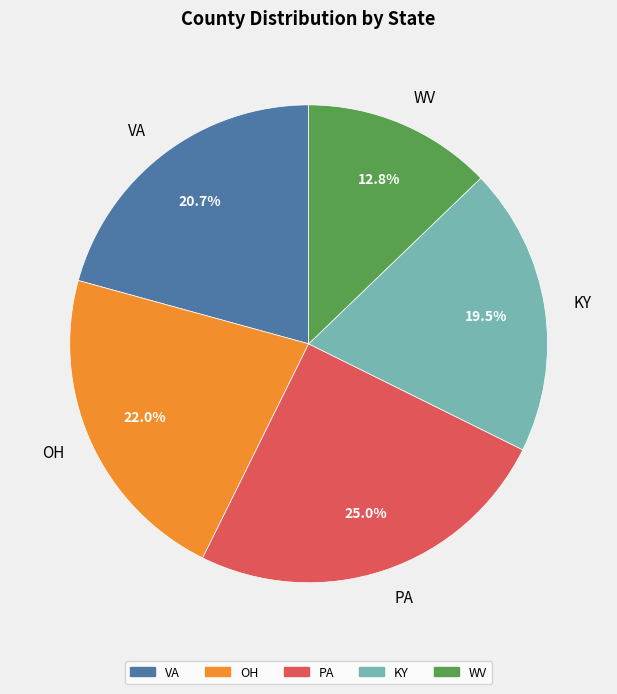

The KY slice represents 13% of the pie. True or false?

False